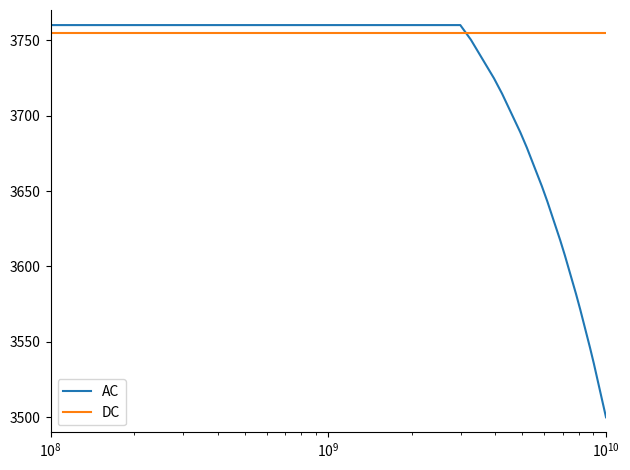

What is the lowest value of the DC series?

3755.0